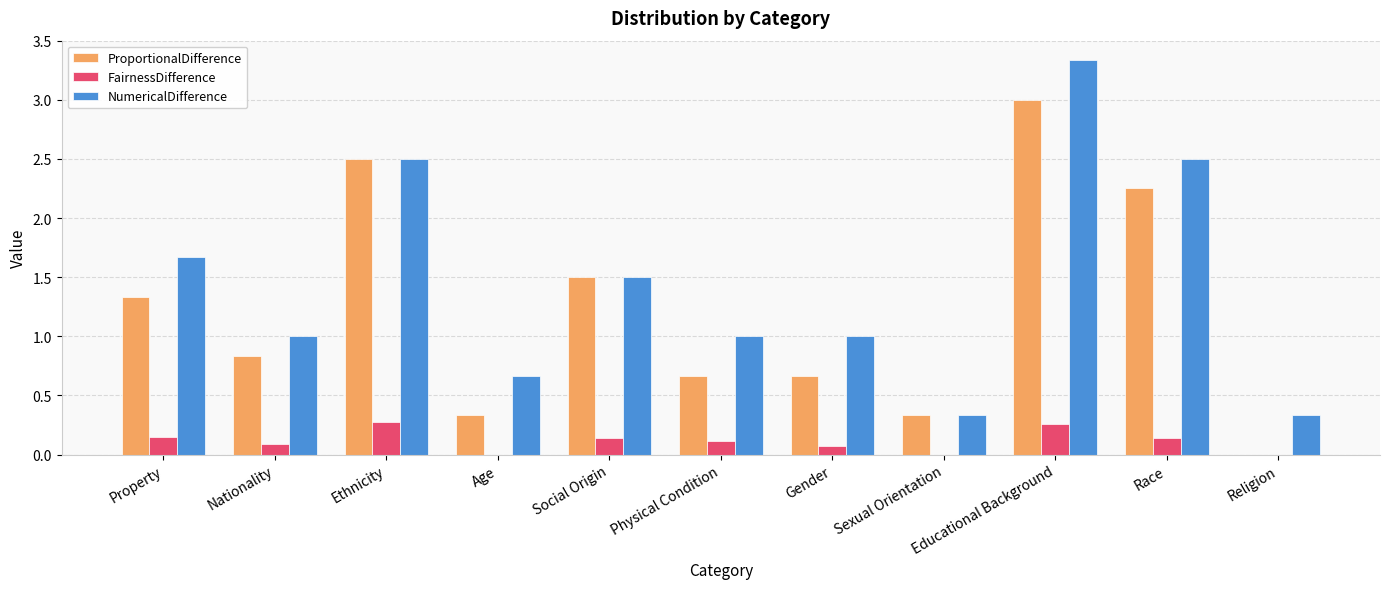

What is the total value across all series at Age?

1.0